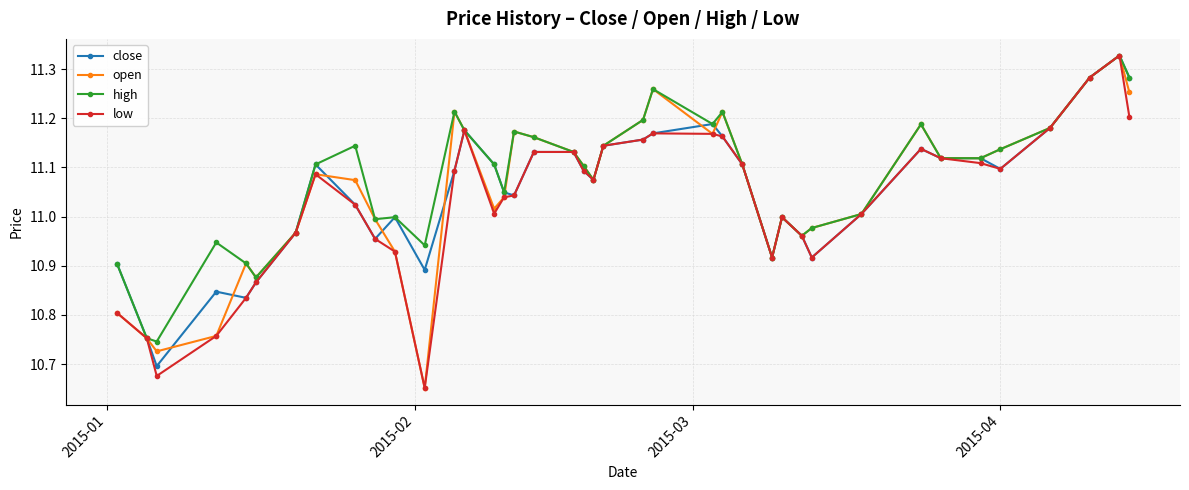

At how many categories does at least one series exceed 10?

40